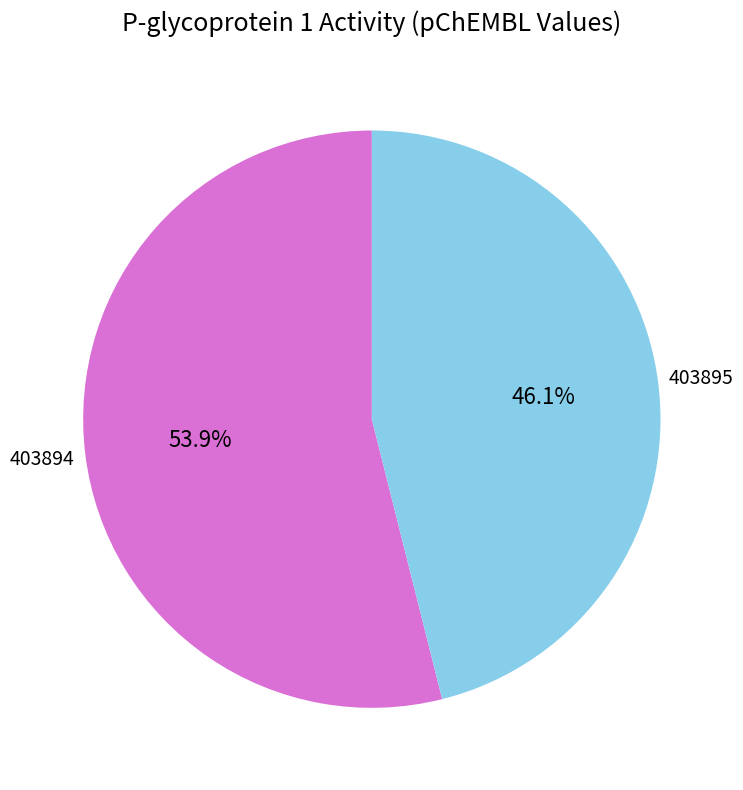

Does any single category account for the majority?

Yes